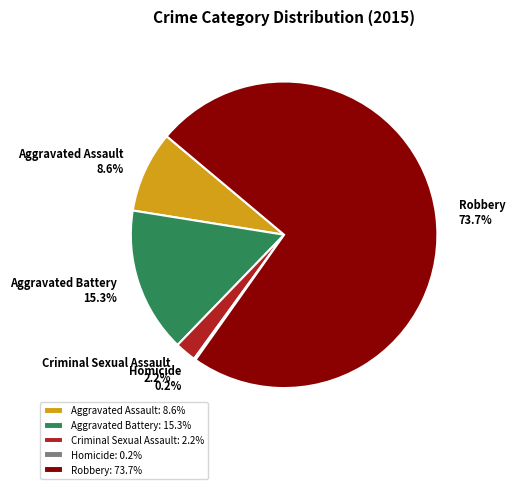

How much of the chart is everything except Aggravated Battery?

84.7%